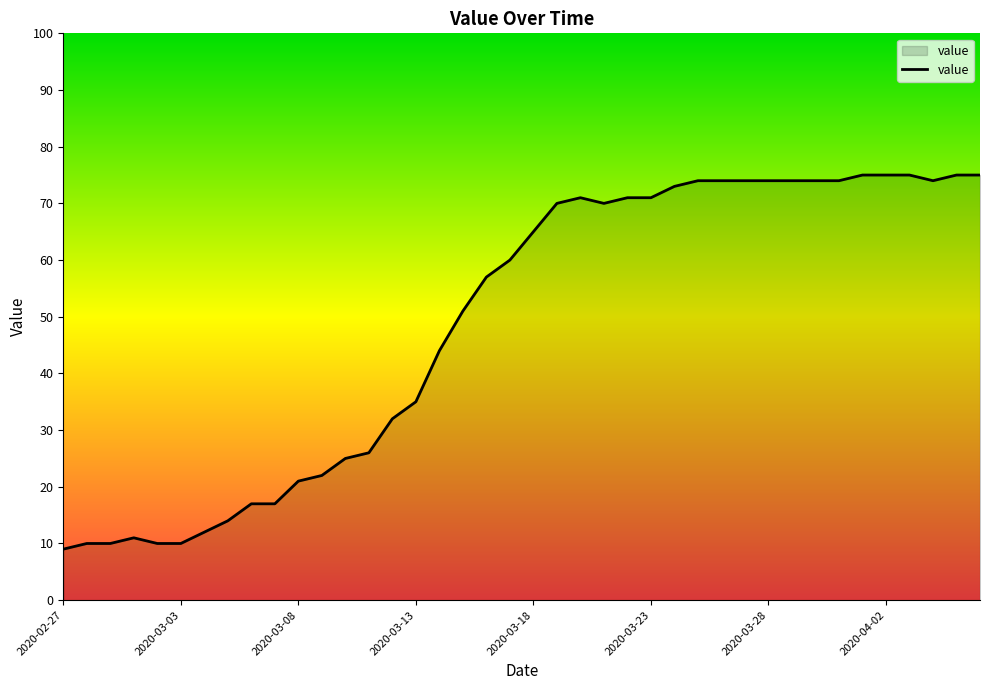

What is the maximum value shown in the chart?

75